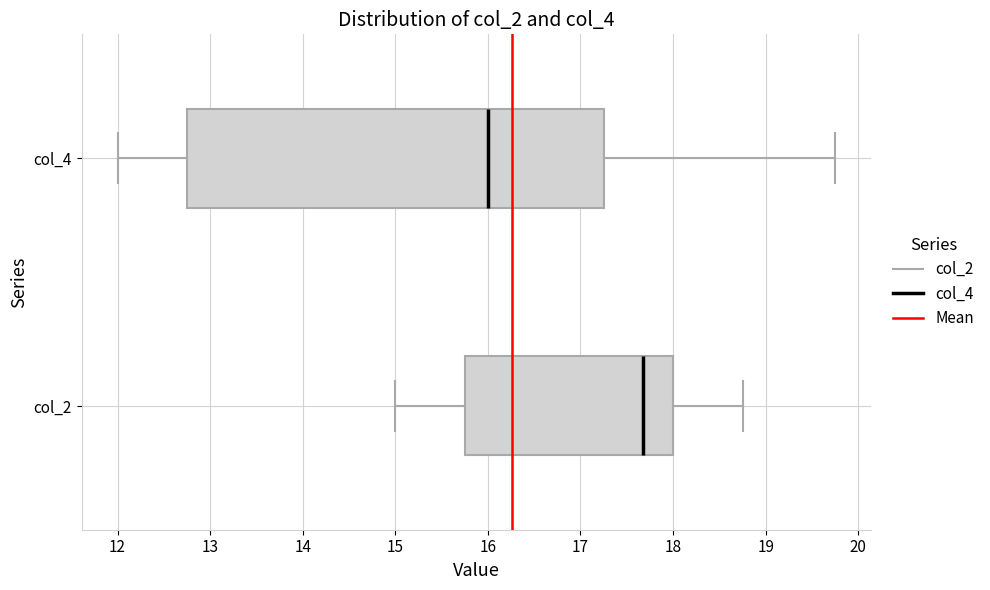

Comparing the boxes themselves (not the whiskers), which one is the widest?

col_4